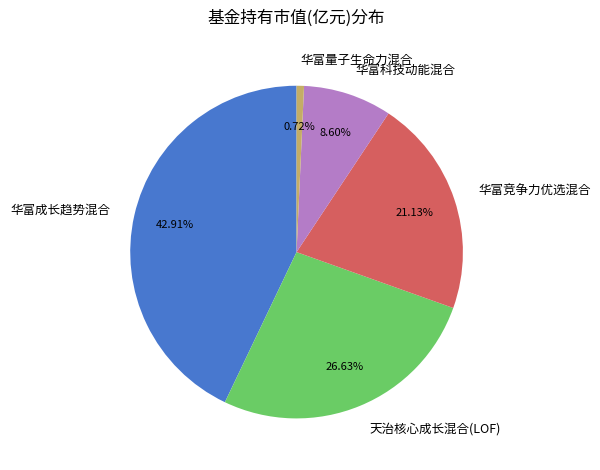

How much of the chart is everything except 华富竞争力优选混合?

78.9%